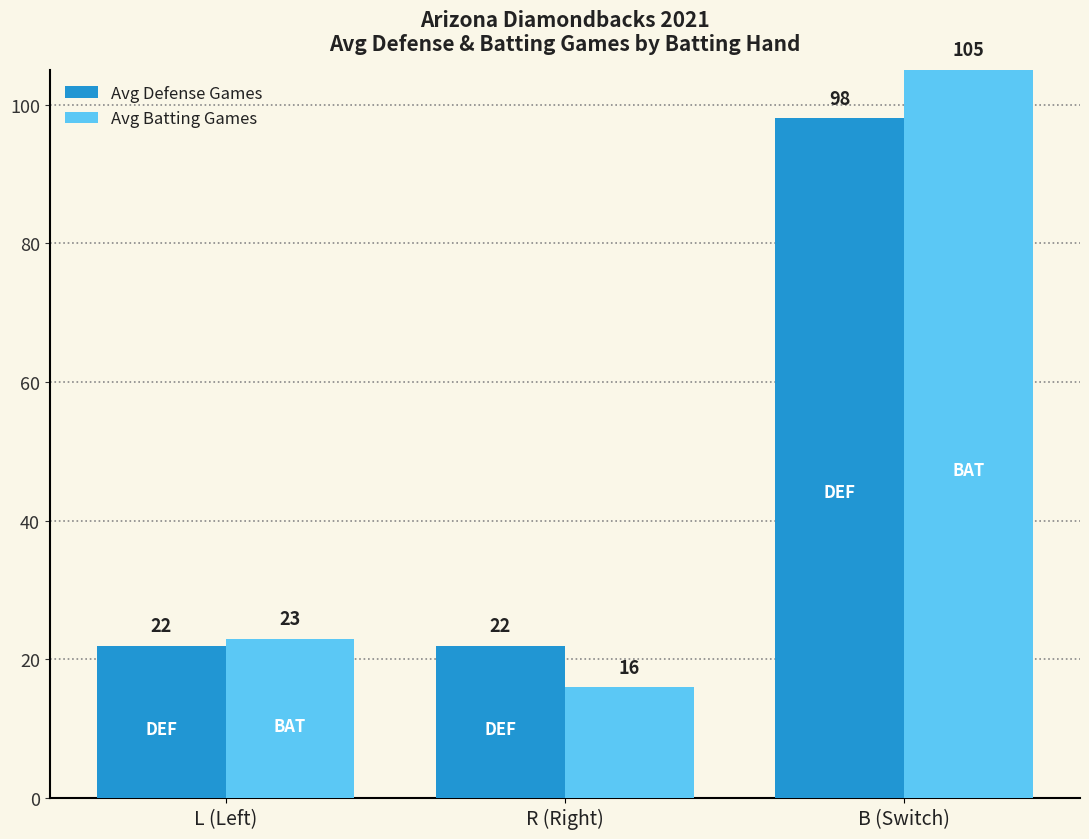

Rank the series by their average value, from lowest to highest.

Avg Defense Games, Avg Batting Games